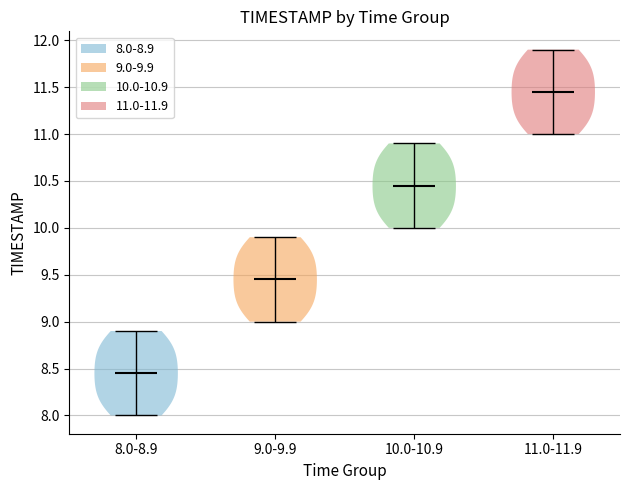

Reading left to right, read every violin against the y-axis: where its median line is, and the lowest and highest points it reaches. The values are not printed on the chart, so give them approximately, as read against the axis.

8.0-8.9: median line 8.45, lowest point 8.00, highest point 8.90
9.0-9.9: median line 9.45, lowest point 9.00, highest point 9.90
10.0-10.9: median line 10.45, lowest point 10.00, highest point 10.90
11.0-11.9: median line 11.45, lowest point 11.00, highest point 11.90